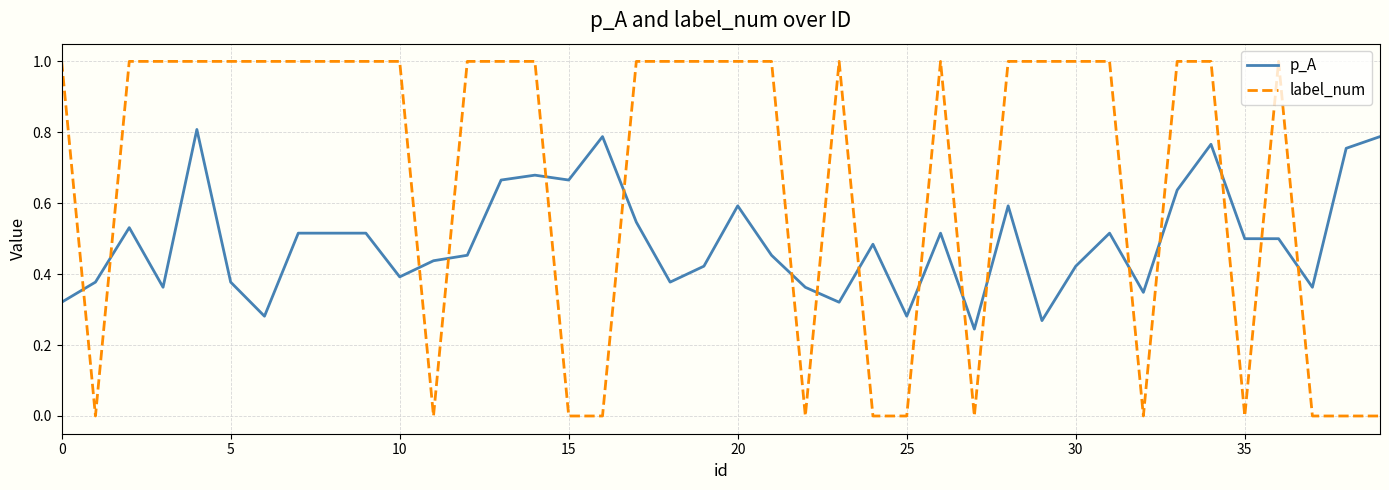

What are all the series names shown in the legend?

p_A, label_num